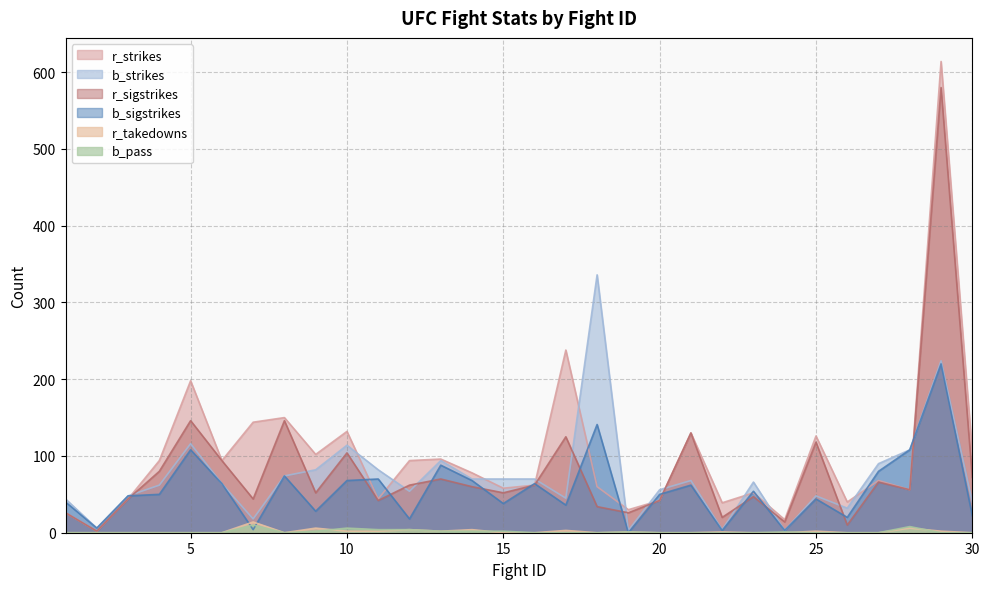

True or false: r_sigstrikes and r_strikes intersect in this chart.

False